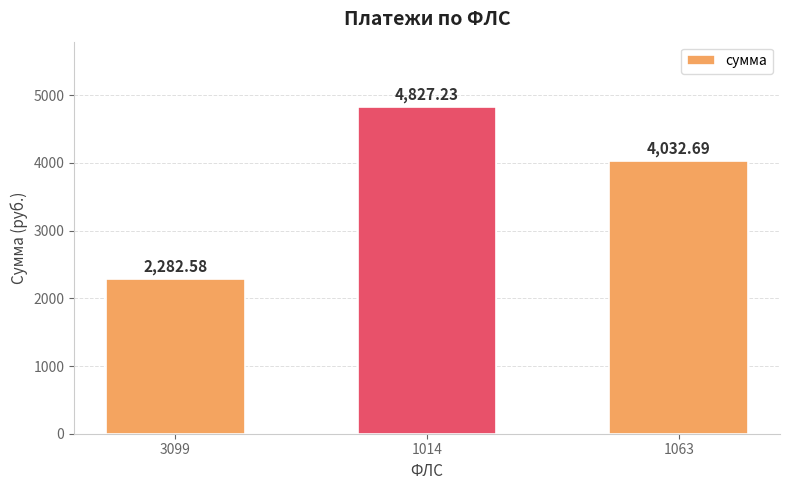

What is the greatest value displayed?

4827.2